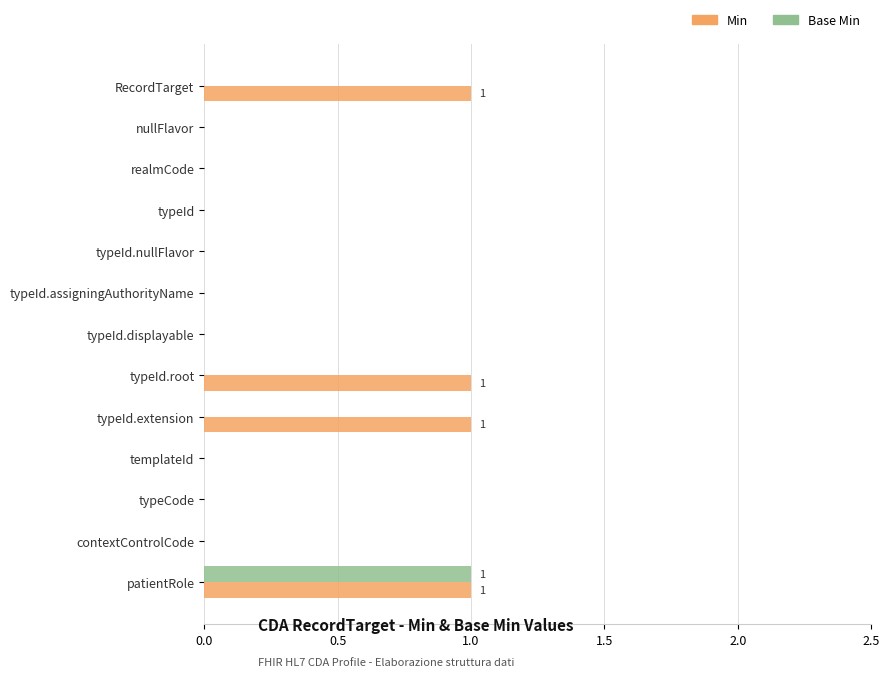

At which category is the sum across all series the highest?

patientRole